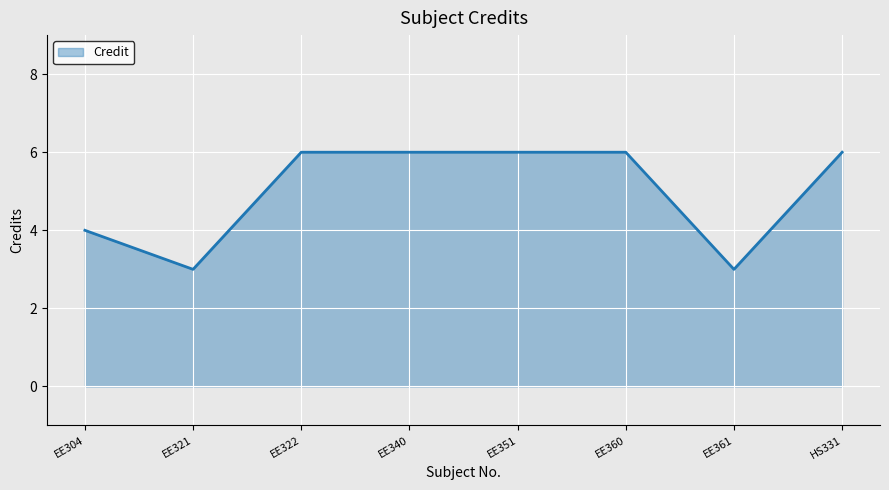

What is the ratio of the value at EE360 to the value at EE321?

2.0